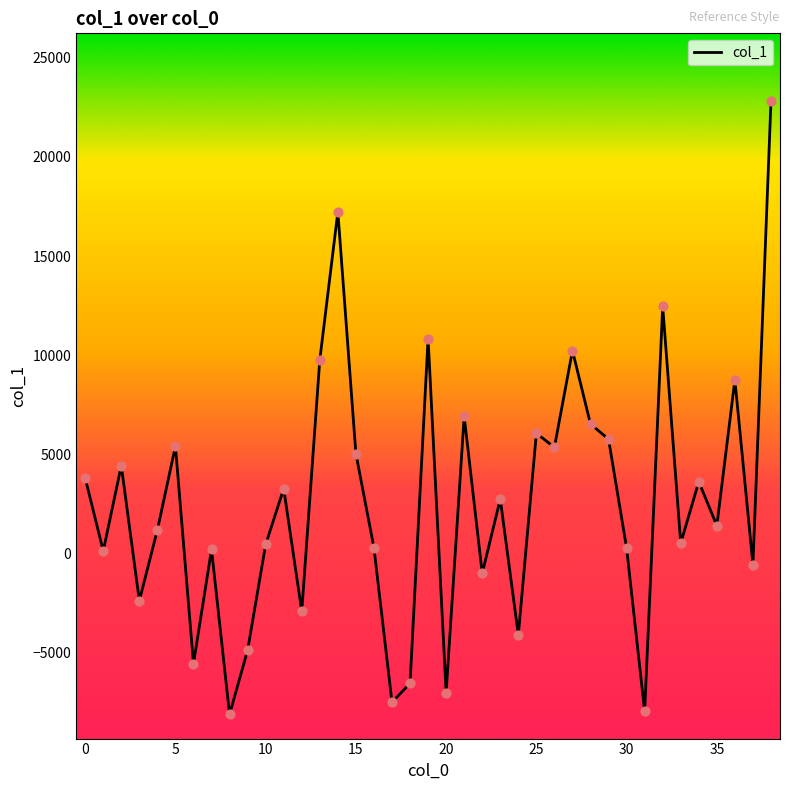

What is the minimum value shown in the chart?

-8112.8